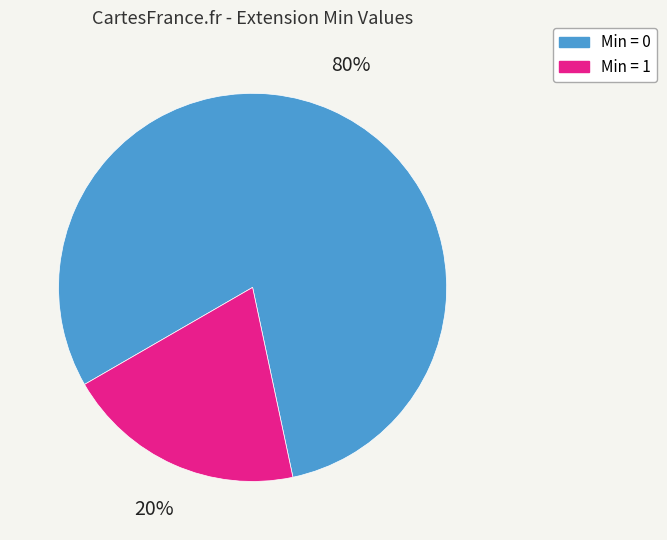

To the nearest percent, what is the difference between the largest and smallest slice percentages?

60%